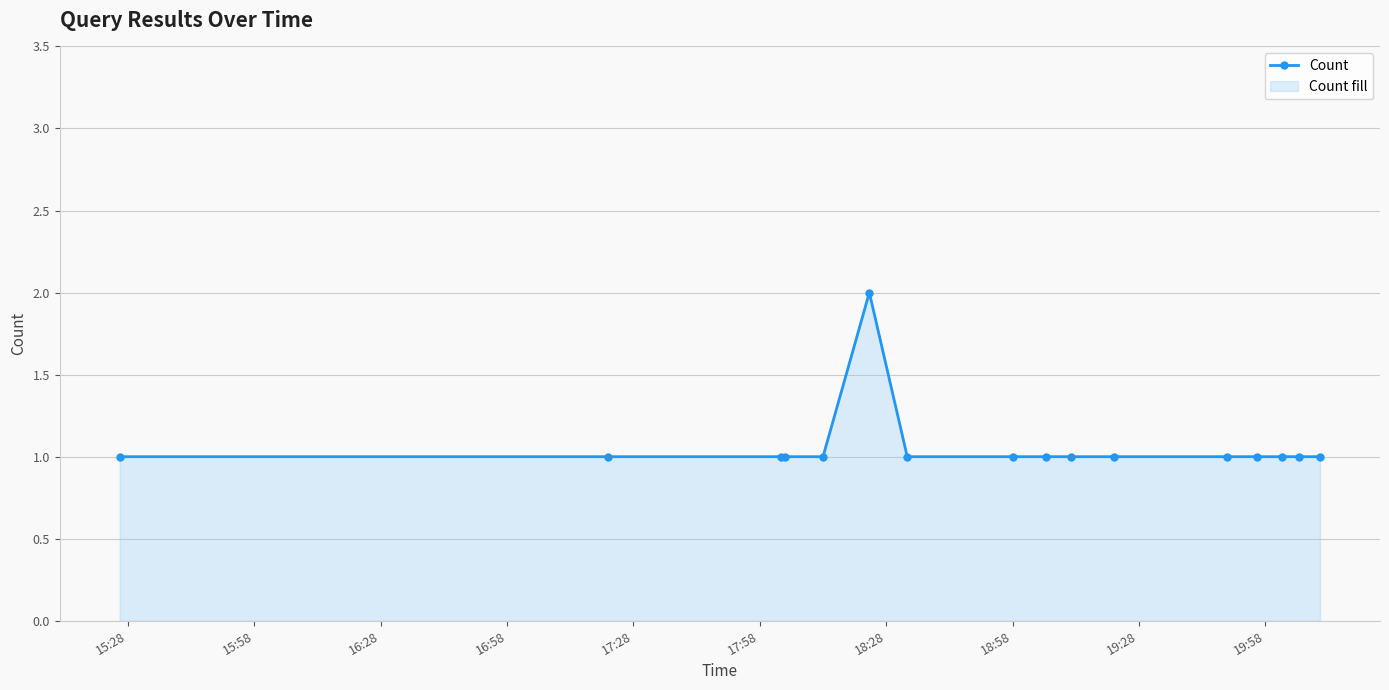

Reading left to right, transcribe all the data shown in this chart.

1	1	1	1	1	2	1	1	1	1	1	1	1	1	1	1